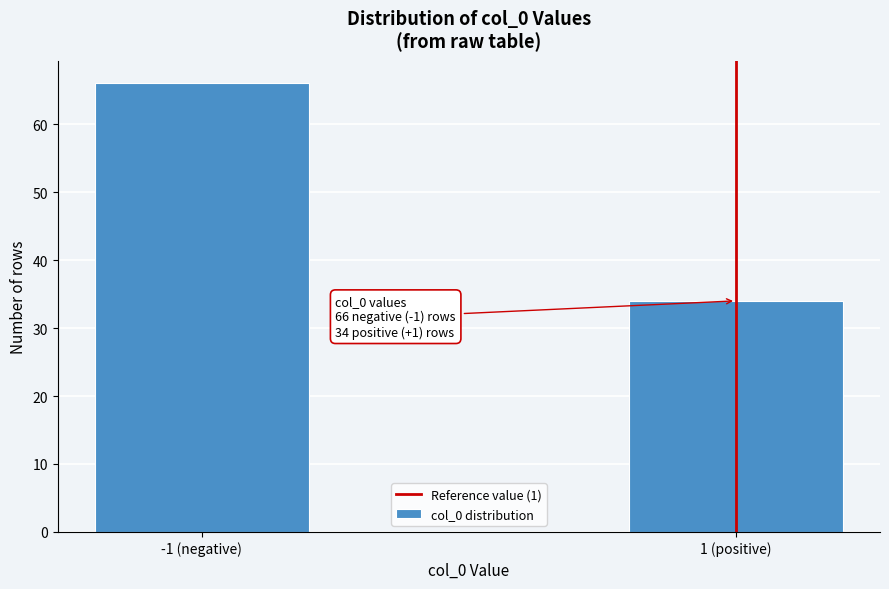

Reading left to right, extract all data points from this chart.

66	34